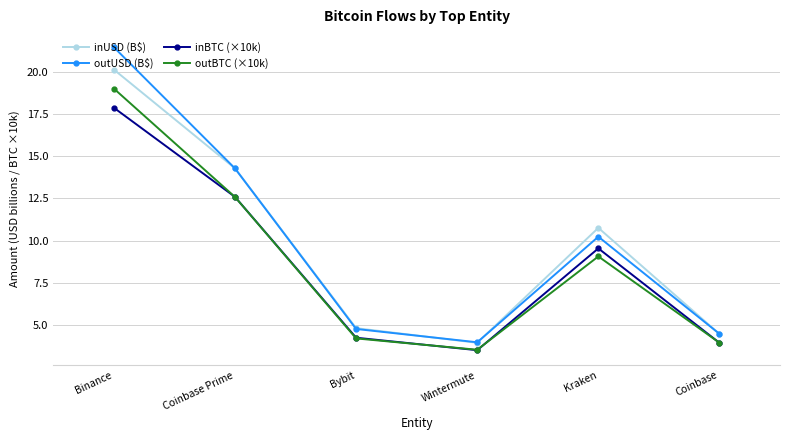

What is the label of the 2nd point from the right?

Kraken